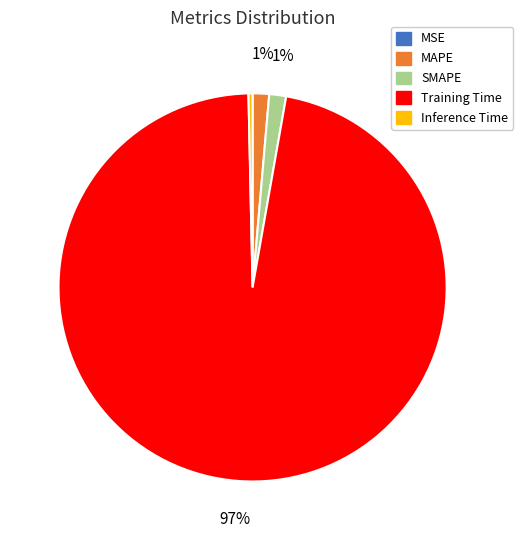

Combined, do MAPE and Inference Time account for over 50%?

No